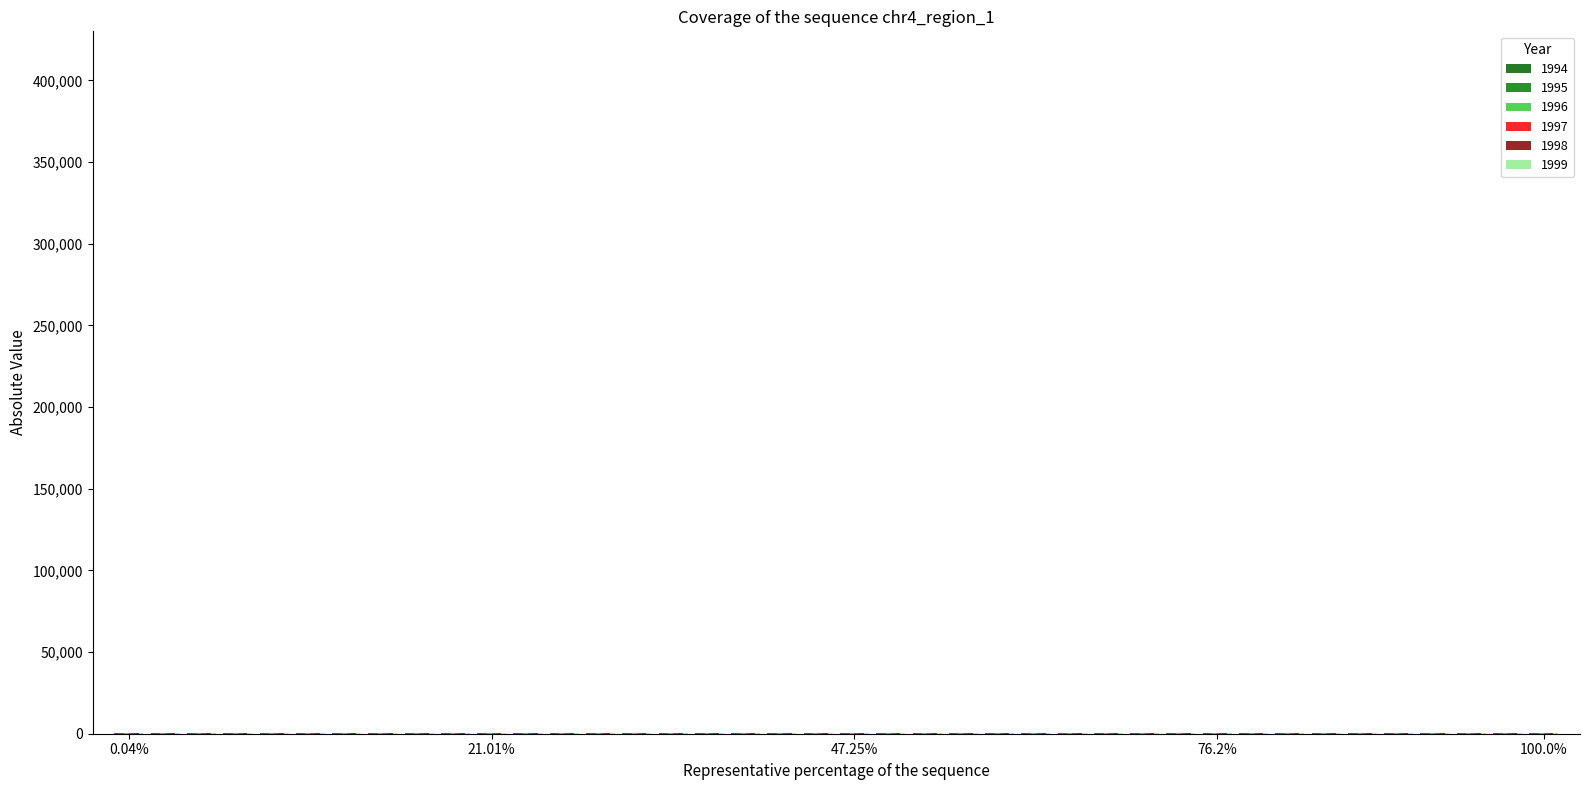

What is the difference between the maximum and second lowest values in the 1997 series?

192